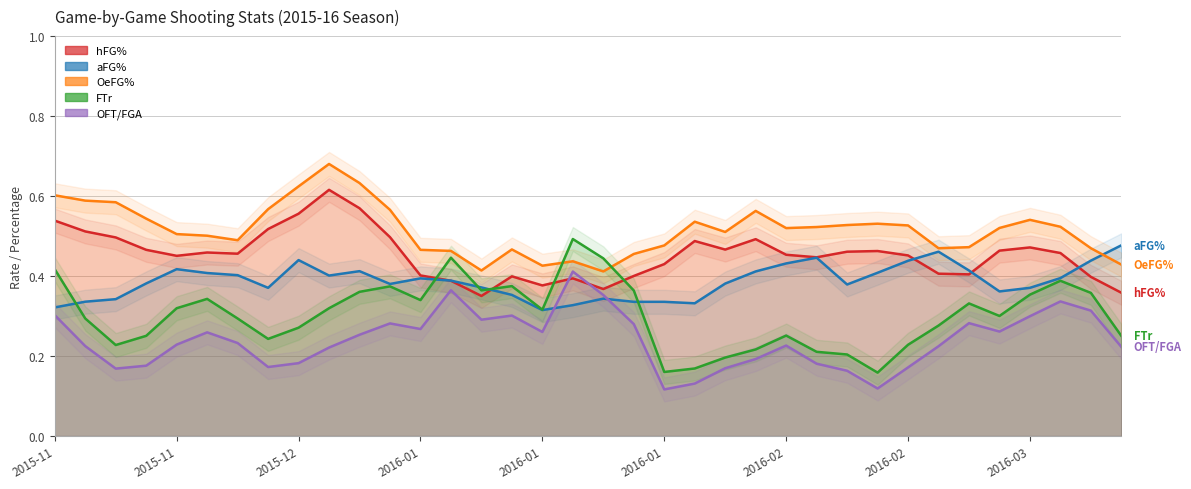

Does the chart have visible grid lines?

Yes